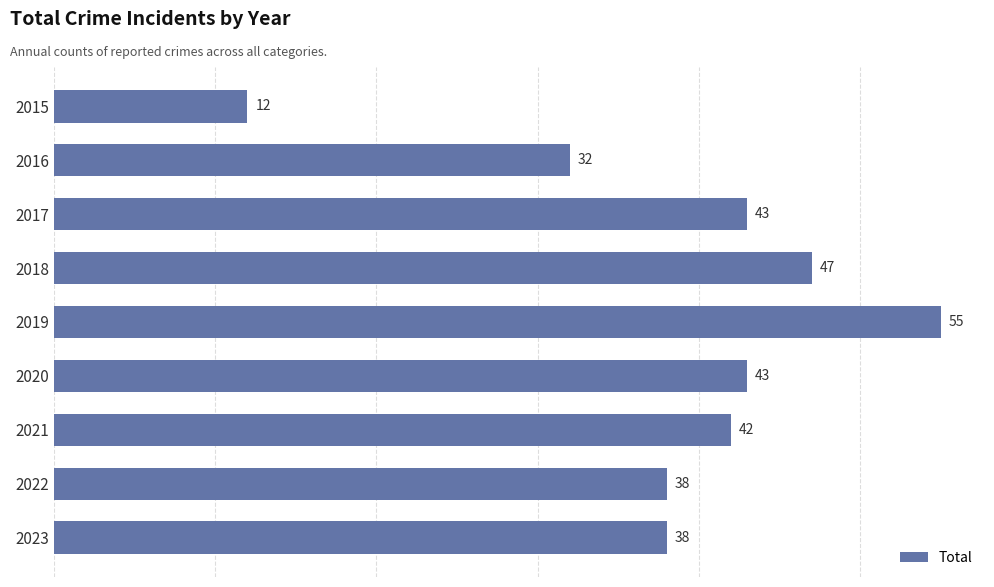

What value does the data have at 2018, to the nearest 10?

50